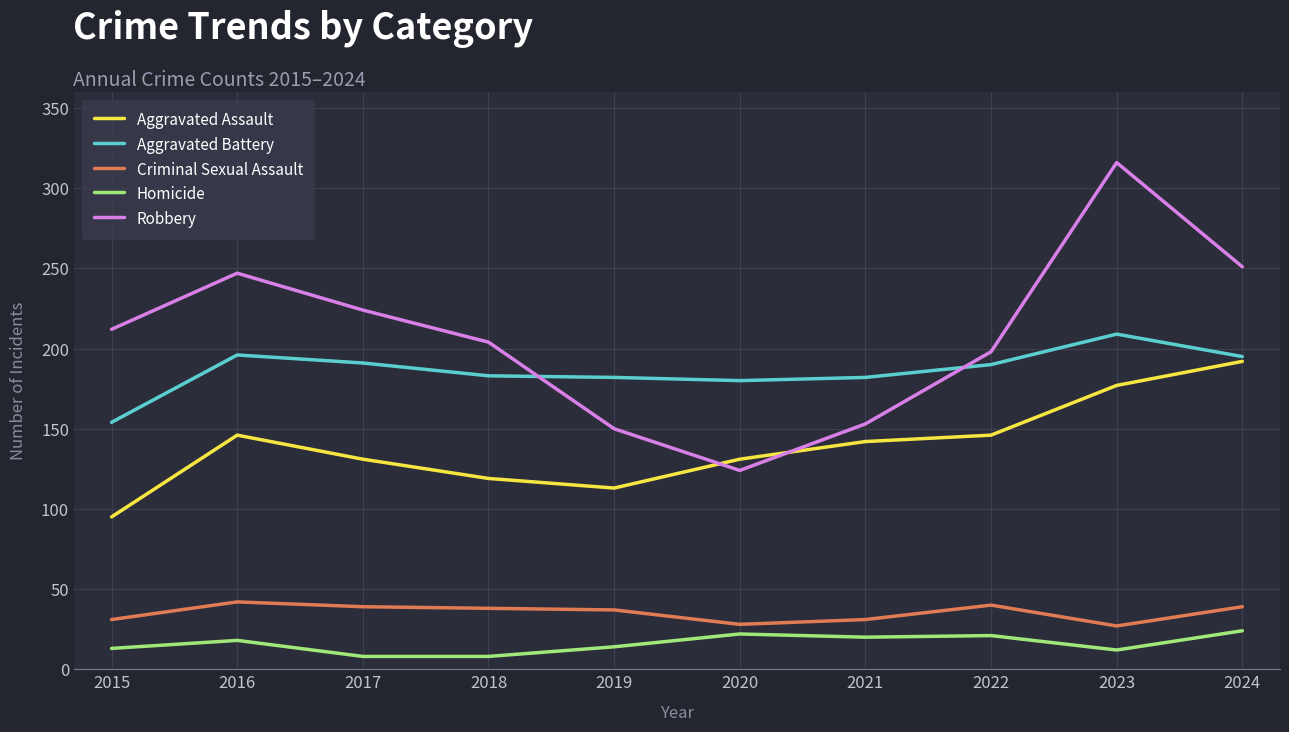

True or false: Aggravated Battery and Homicide intersect in this chart.

False